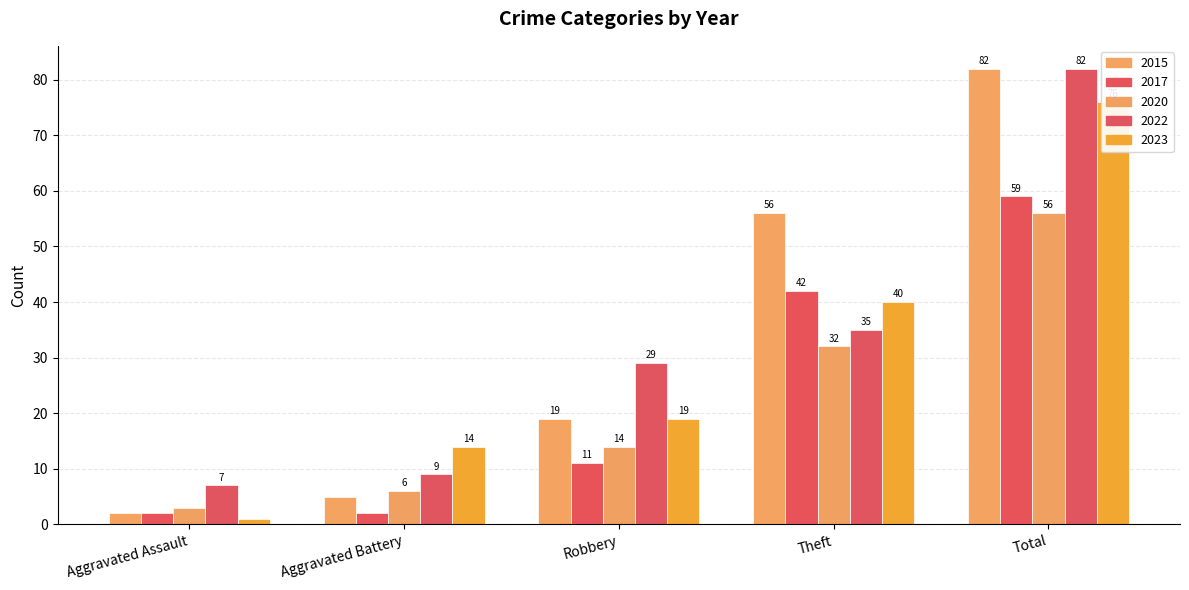

At which label does 2022 first exceed 29?

Theft